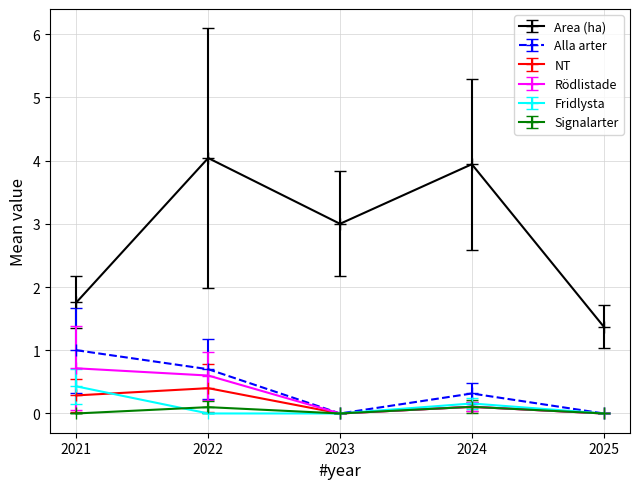

True or false: Area (ha) and Signalarter cross at least once.

False